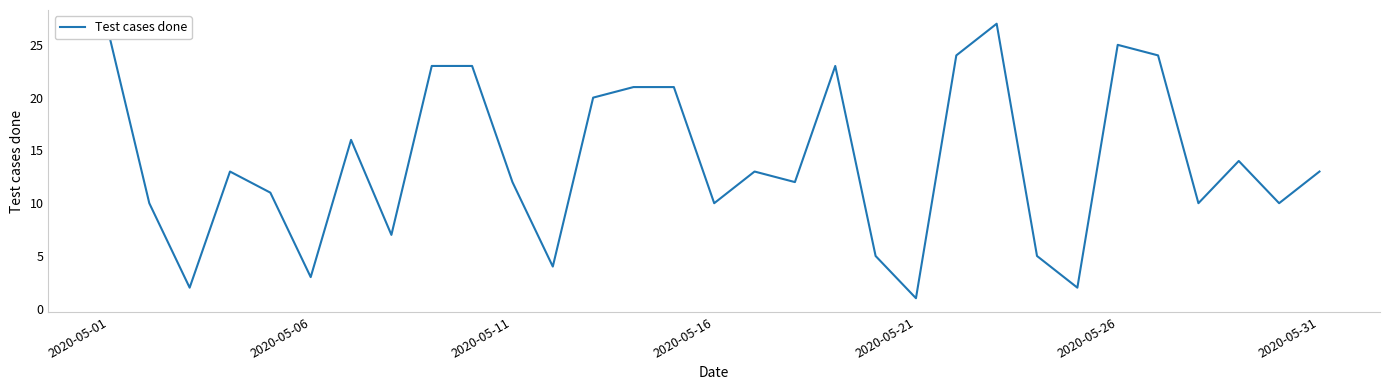

Reading left to right, transcribe all the data shown in this chart.

26	10	2	13	11	3	16	7	23	23	12	4	20	21	21	10	13	12	23	5	1	24	27	5	2	25	24	10	14	10	13